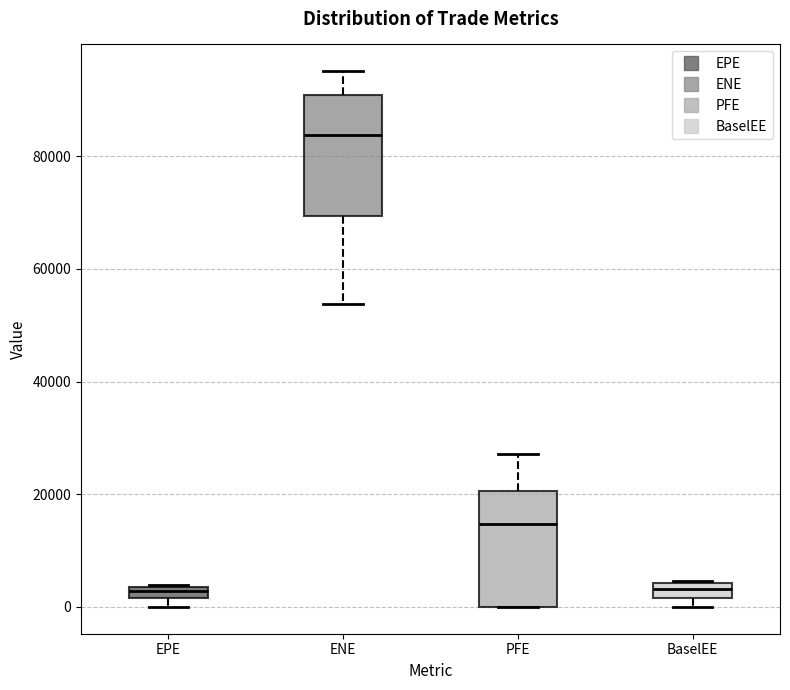

Where does the upper whisker of the box for ENE end on the y-axis? The values are not printed on the chart, so give them approximately, as read against the axis.

96000